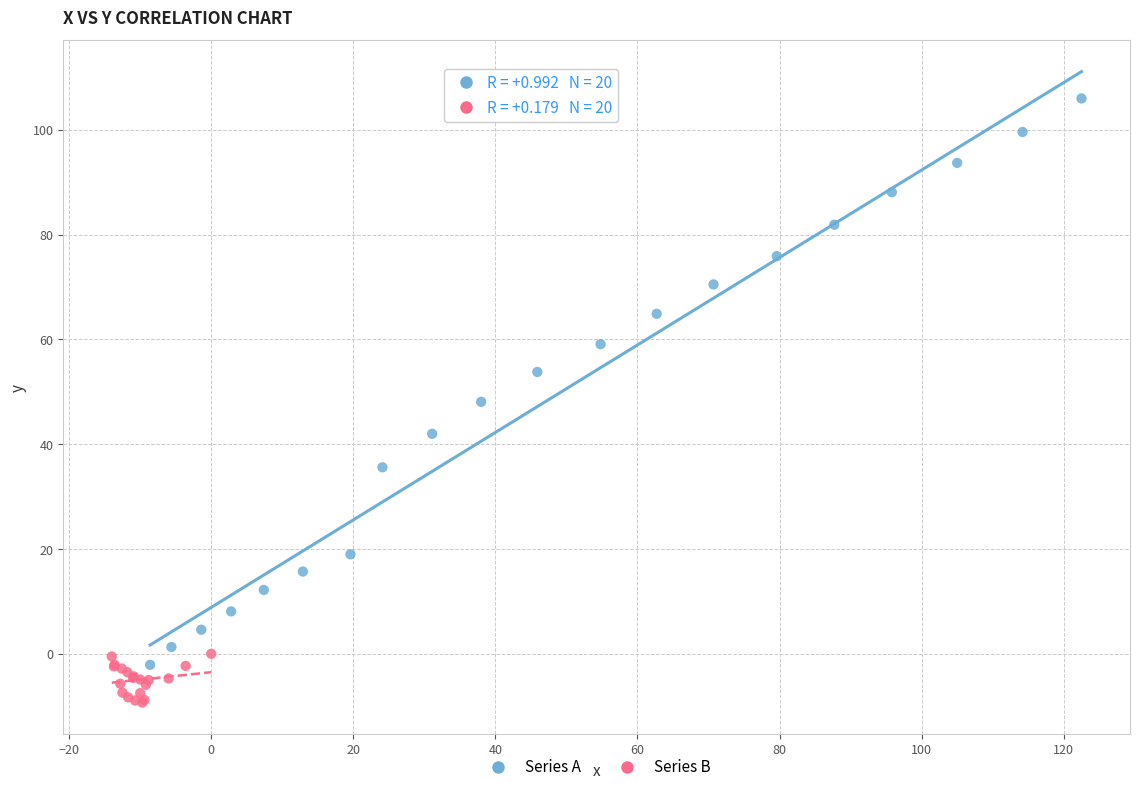

Which series contains the highest Y value?

Series A